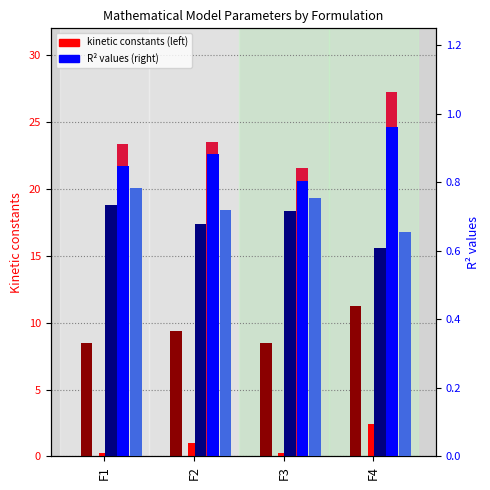

What is the difference between the second highest and minimum values in the KH (min-0.5) series?

1.9